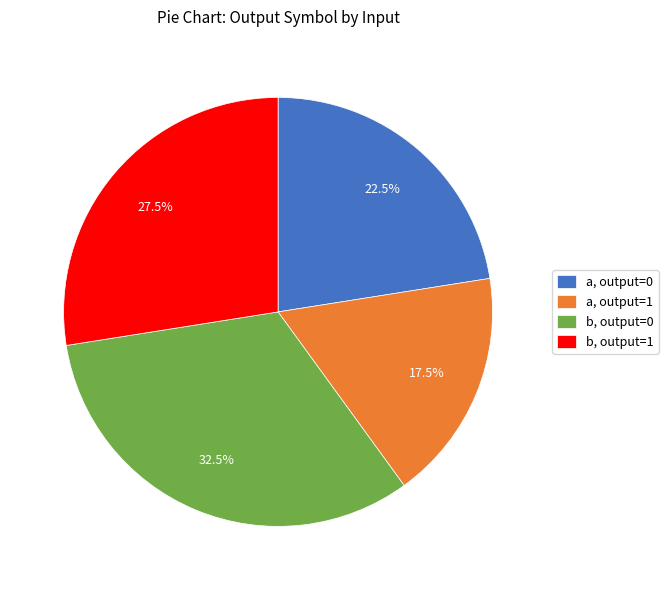

How many slices are in this pie chart?

4